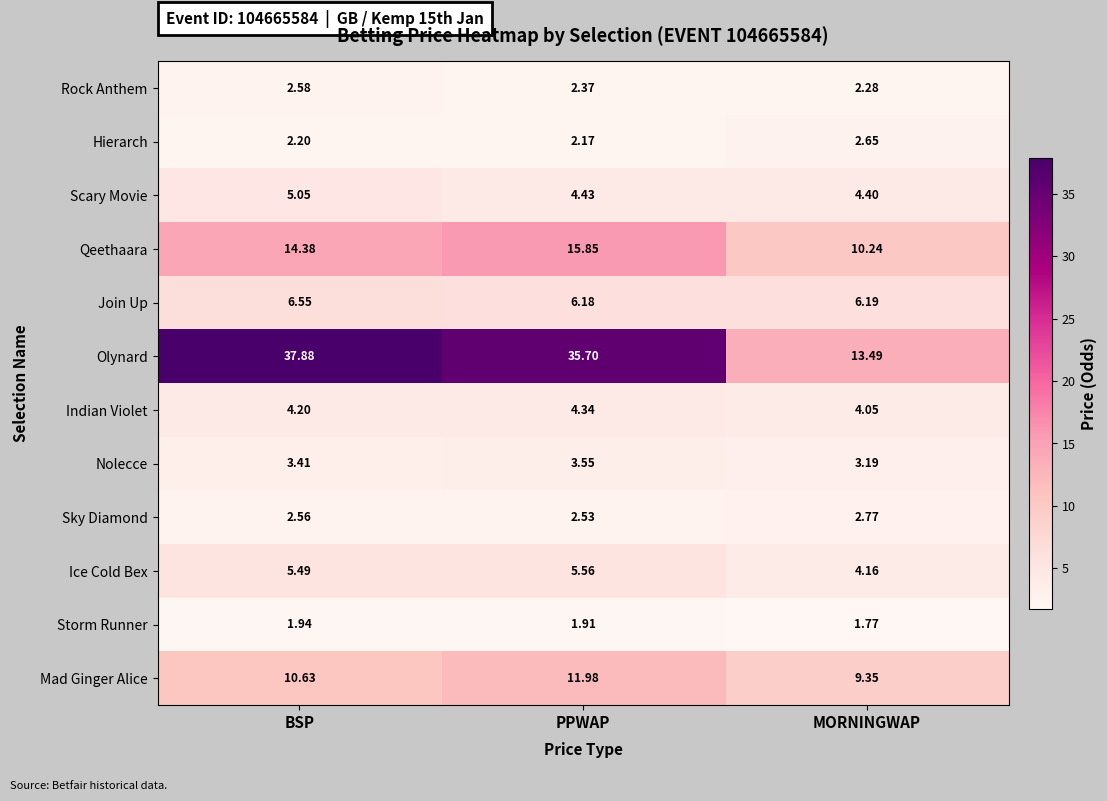

At MORNINGWAP, list the series in order from smallest to largest.

Storm Runner, Rock Anthem, Hierarch, Sky Diamond, Nolecce, Indian Violet, Ice Cold Bex, Scary Movie, Join Up, Mad Ginger Alice, Qeethaara, Olynard